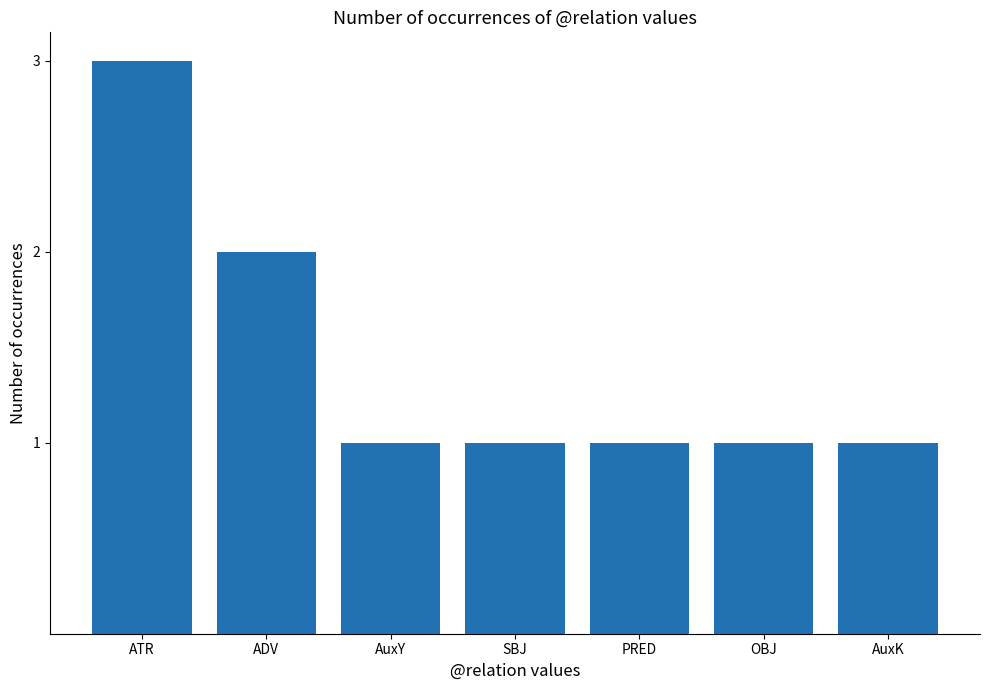

What is the change in value from ADV to AuxY?

-1